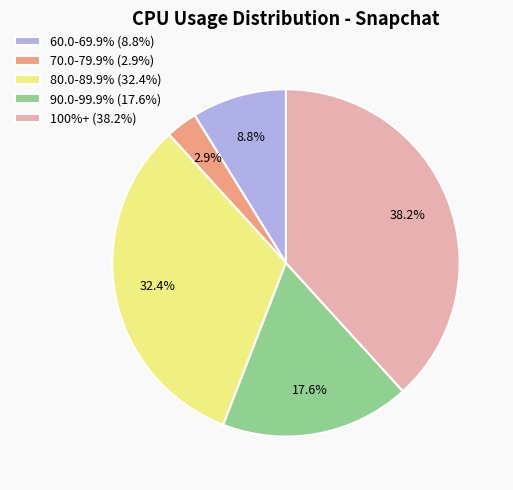

How much of the chart is everything except 90.0-99.9% (17.6%)?

82.4%